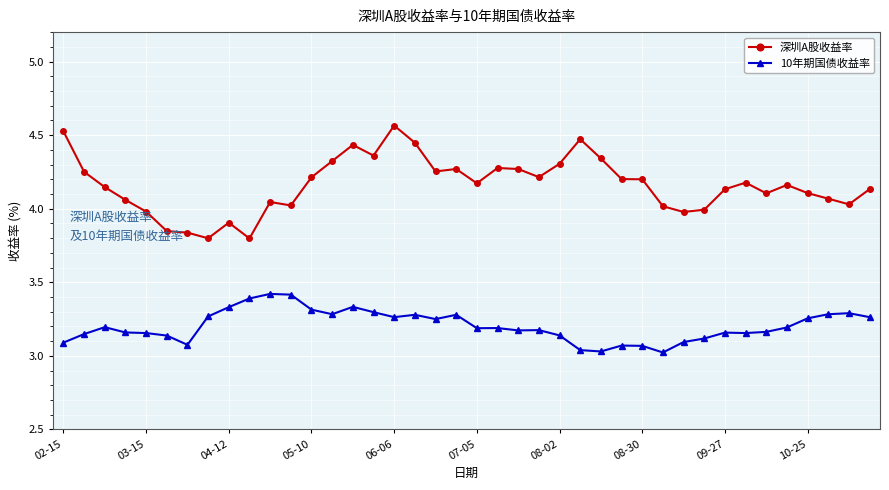

True or false: 10年期国债收益率 has more than 0 points higher than both neighbors.

True